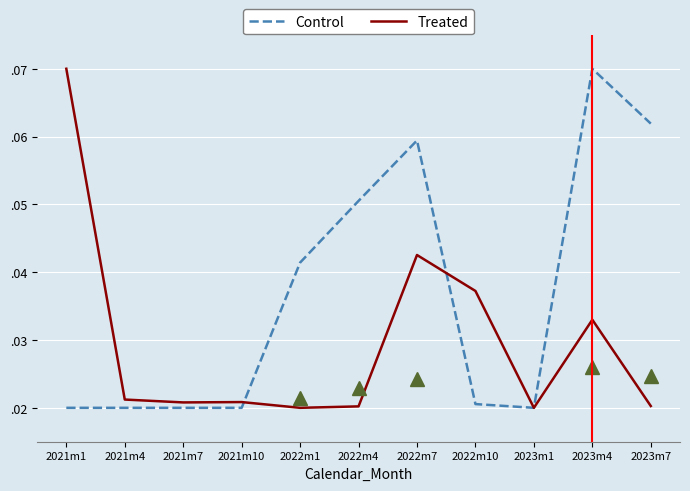

Does the chart display data point markers on the line(s)?

No